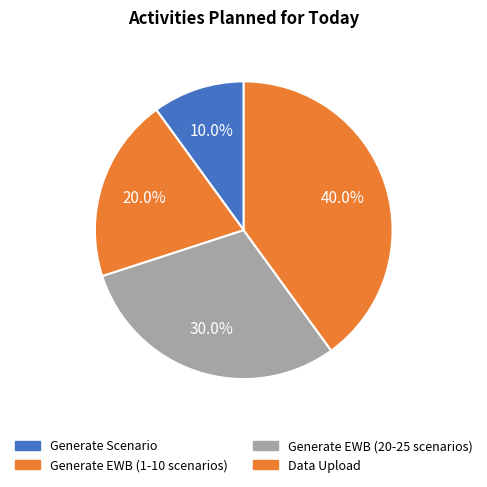

Count the number of slices in the pie.

4